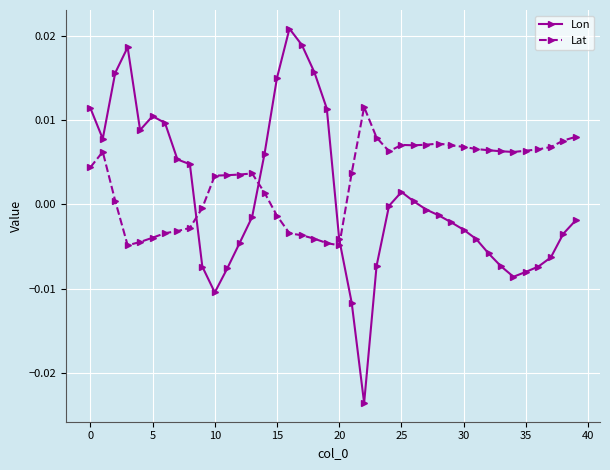

List the series in order of their peak value, highest first.

Lon, Lat